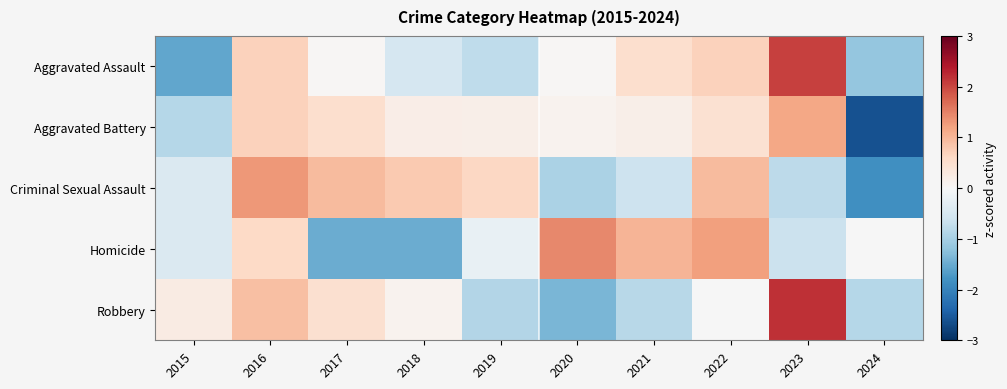

Reading left to right, transcribe all the data shown in this chart.

Aggravated Assault: 2015=-1.6	2016=0.7	2017=0.0	2018=-0.5	2019=-0.8	2020=0.0	2021=0.5	2022=0.7	2023=2.0	2024=-1.2
Aggravated Battery: 2015=-0.9	2016=0.7	2017=0.5	2018=0.2	2019=0.2	2020=0.1	2021=0.2	2022=0.5	2023=1.2	2024=-2.6
Criminal Sexual Assault: 2015=-0.4	2016=1.3	2017=1.0	2018=0.8	2019=0.6	2020=-1.0	2021=-0.6	2022=1.0	2023=-0.8	2024=-1.8
Homicide: 2015=-0.4	2016=0.6	2017=-1.5	2018=-1.5	2019=-0.2	2020=1.4	2021=1.0	2022=1.2	2023=-0.6	2024=-0.0
Robbery: 2015=0.3	2016=0.9	2017=0.5	2018=0.1	2019=-0.9	2020=-1.4	2021=-0.8	2022=-0.0	2023=2.2	2024=-0.9